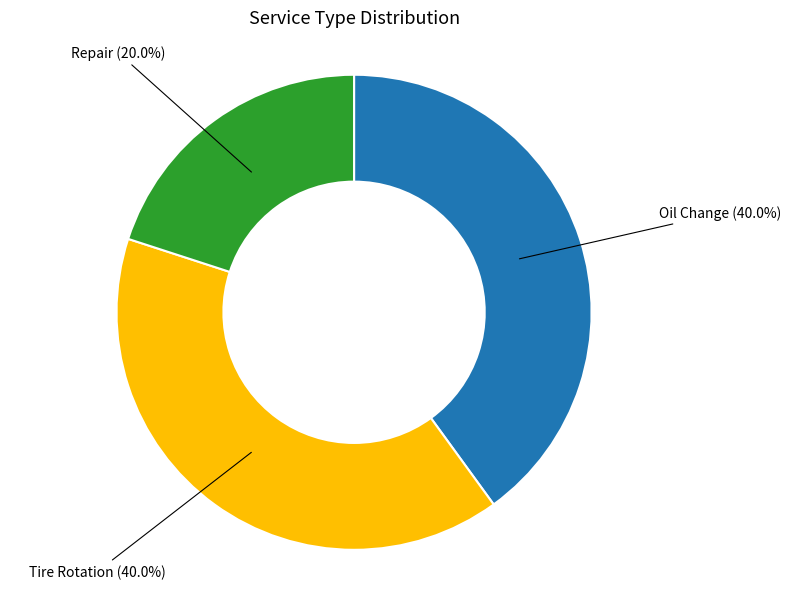

Does any single category account for the majority?

No